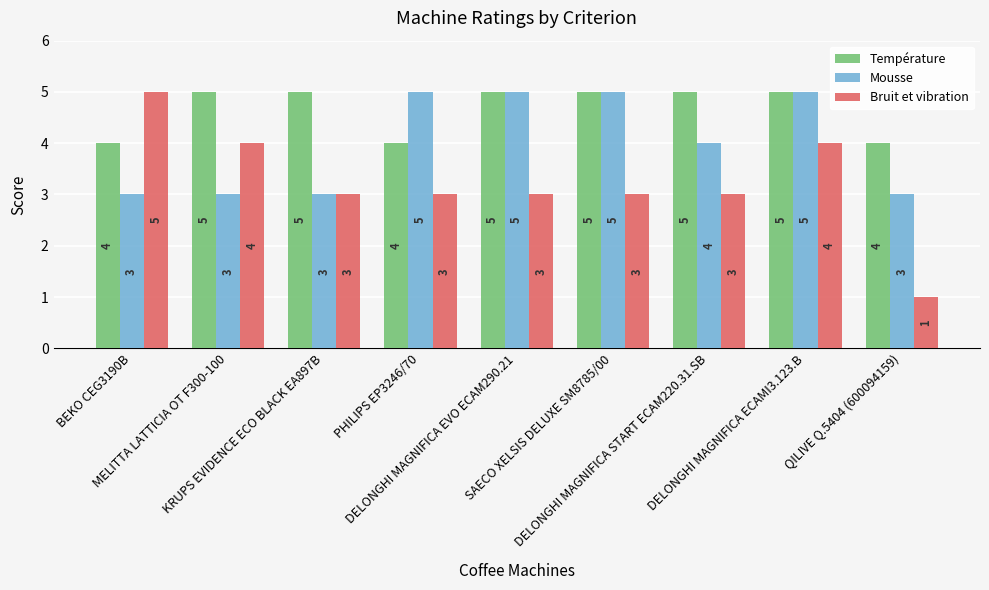

List the series in order of their overall mean, highest first.

Température, Mousse, Bruit et vibration